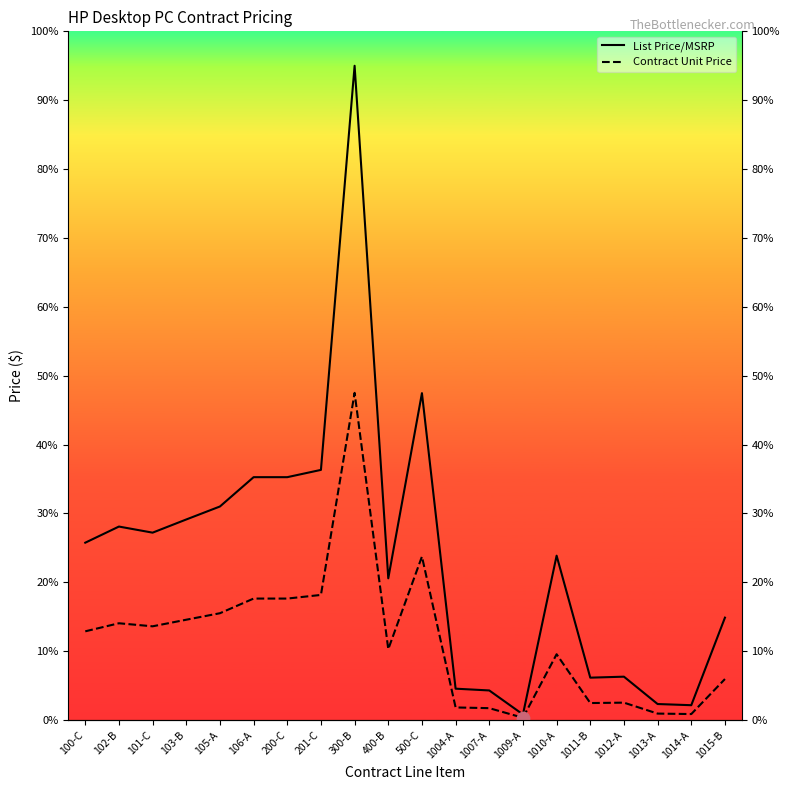

What are all the series names shown in the legend?

List Price/MSRP, Contract Unit Price